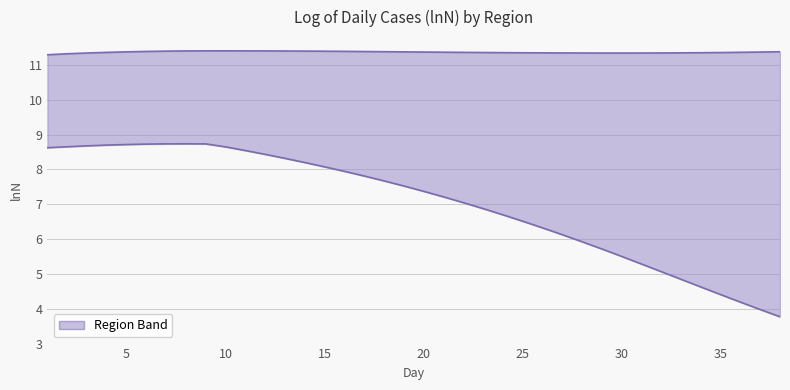

At how many categories does at least one series exceed 9?

38